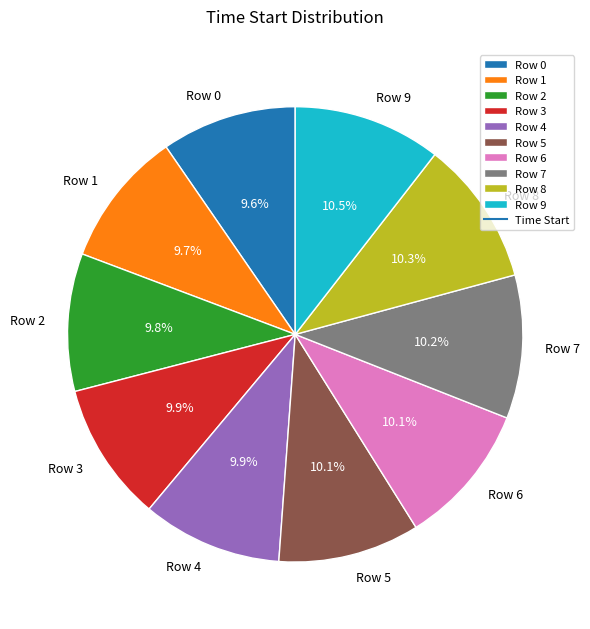

How many segments does this pie chart have?

10